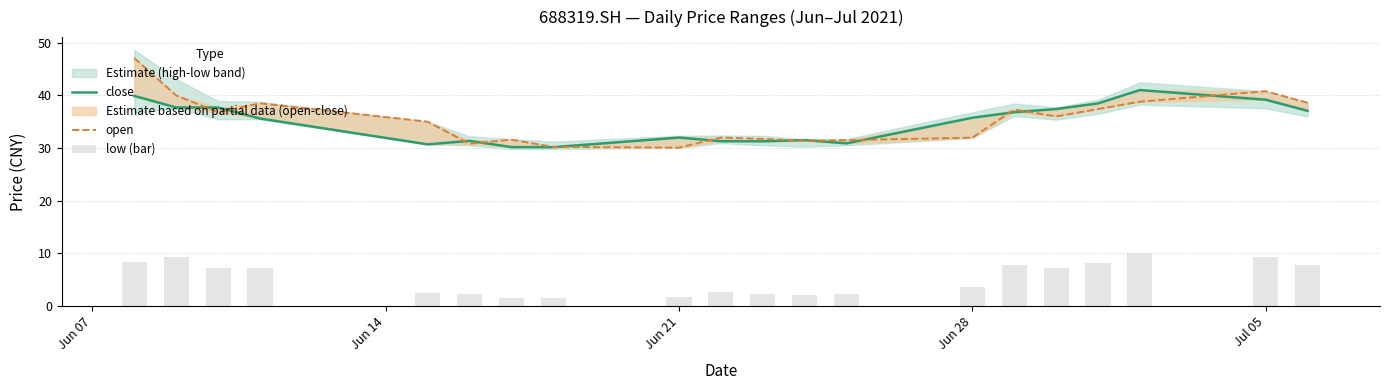

What is the lowest value of the close series?

30.1